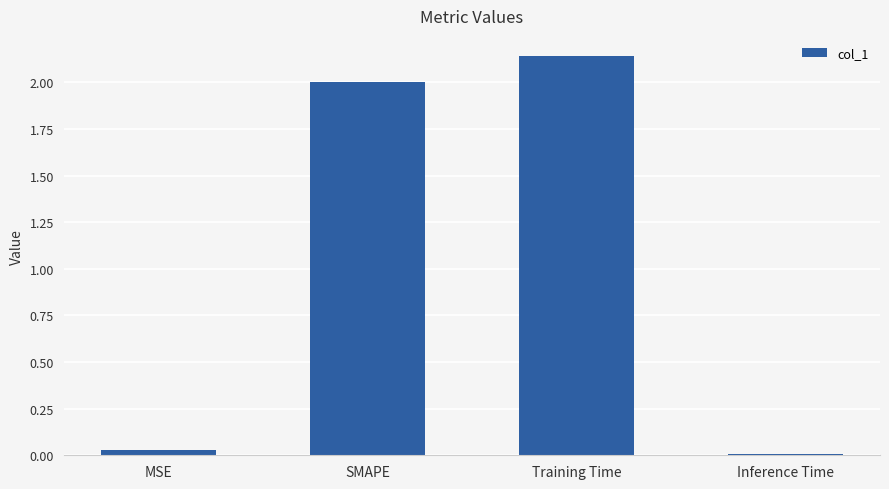

Which category has the highest value across all series?

Training Time